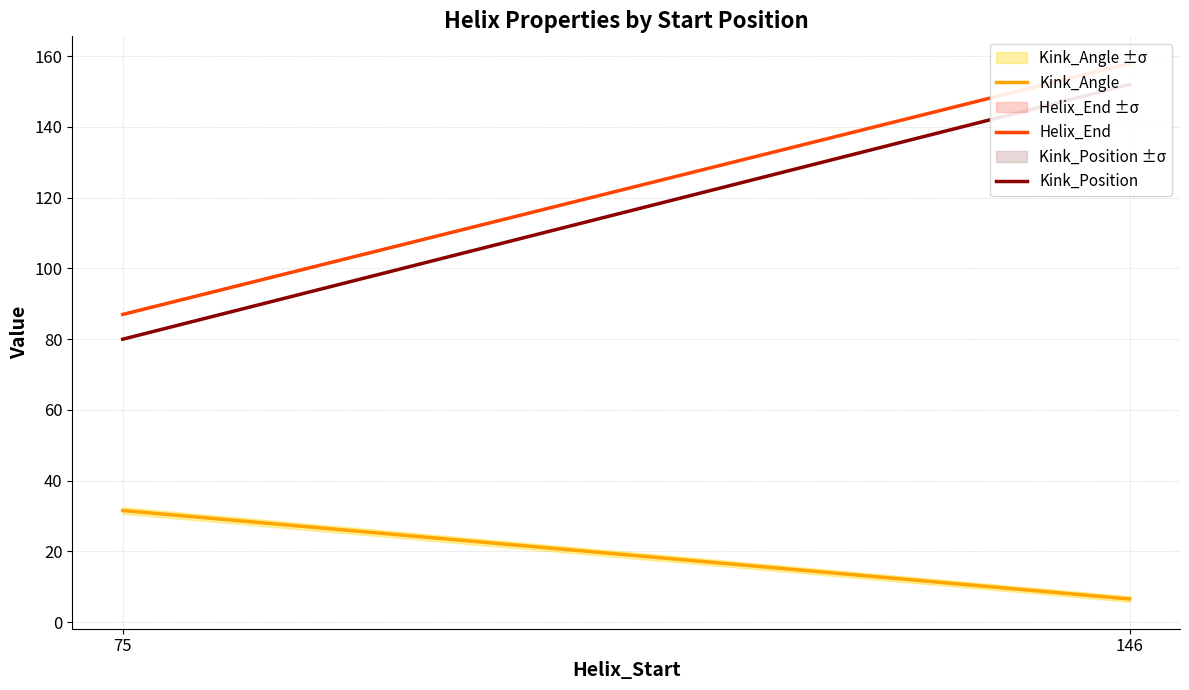

List the series in order of their peak value, highest first.

Helix_End, Kink_Position, Kink_Angle